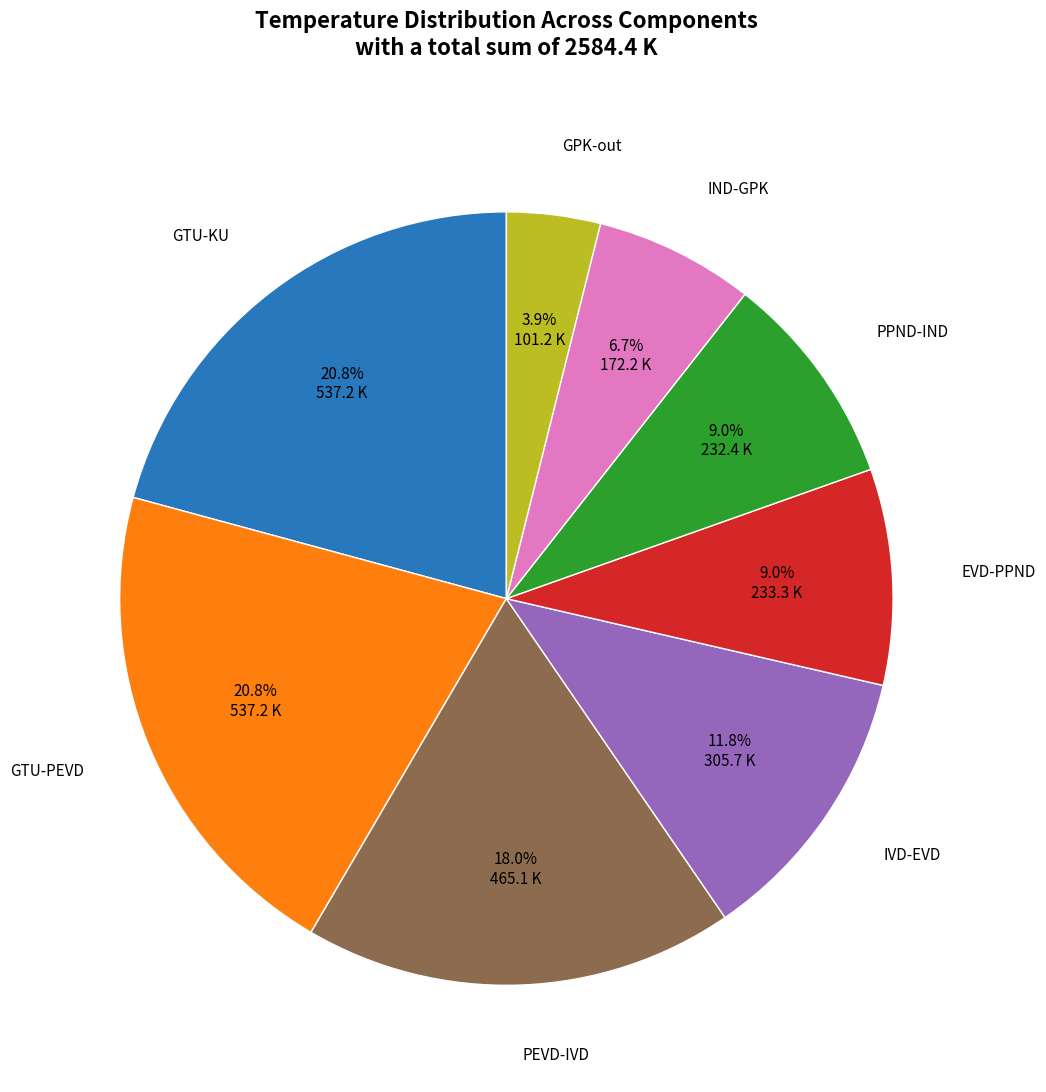

True or false: PPND-IND accounts for 22% of the total.

False